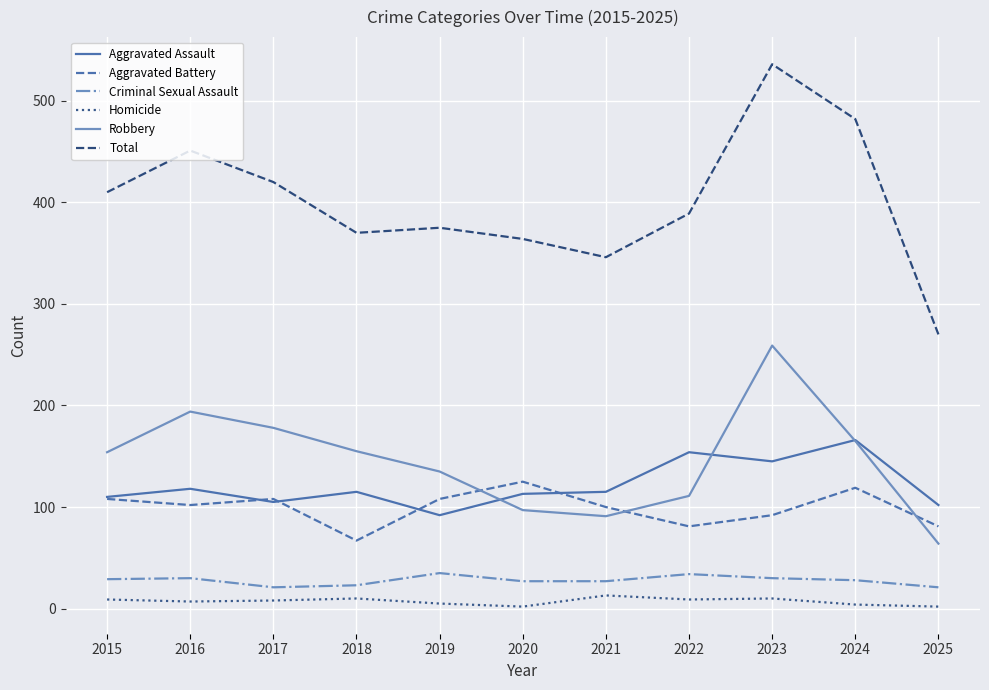

Which series has the largest total across all categories?

Total